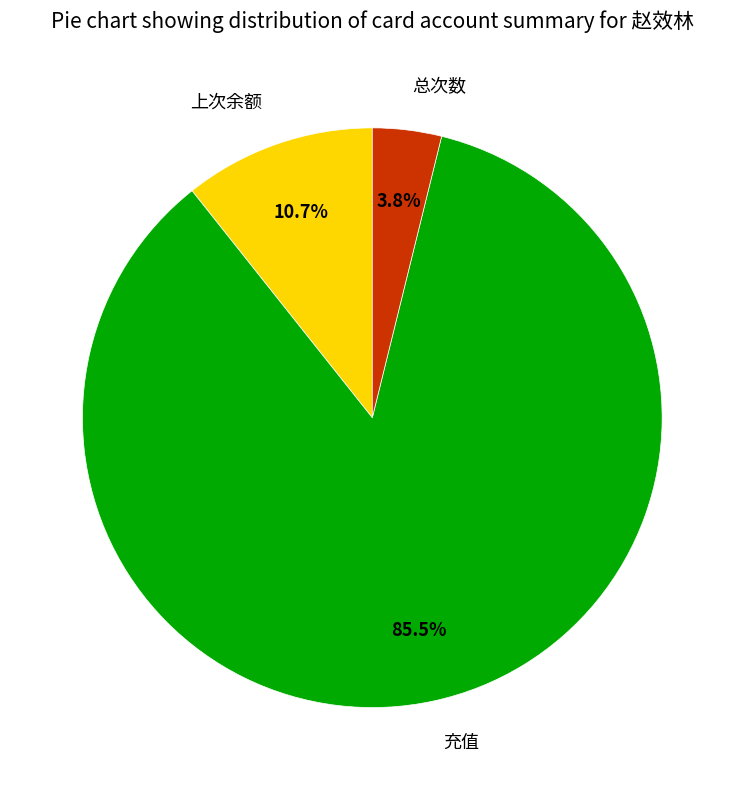

Does 充值 represent more than half of the total?

Yes